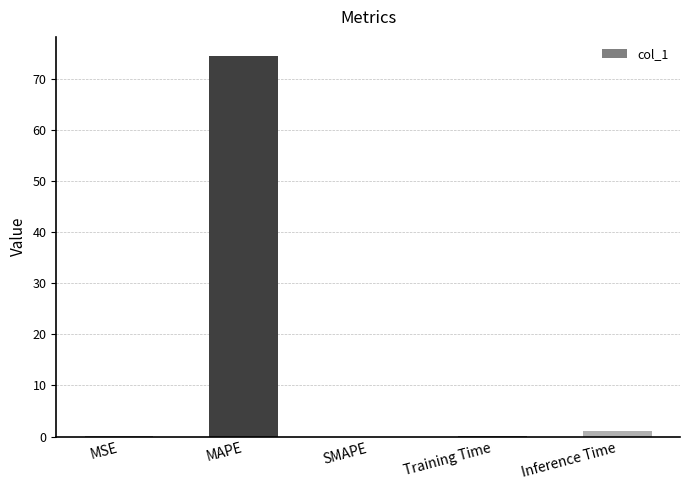

Between MAPE and Training Time, which is larger?

MAPE